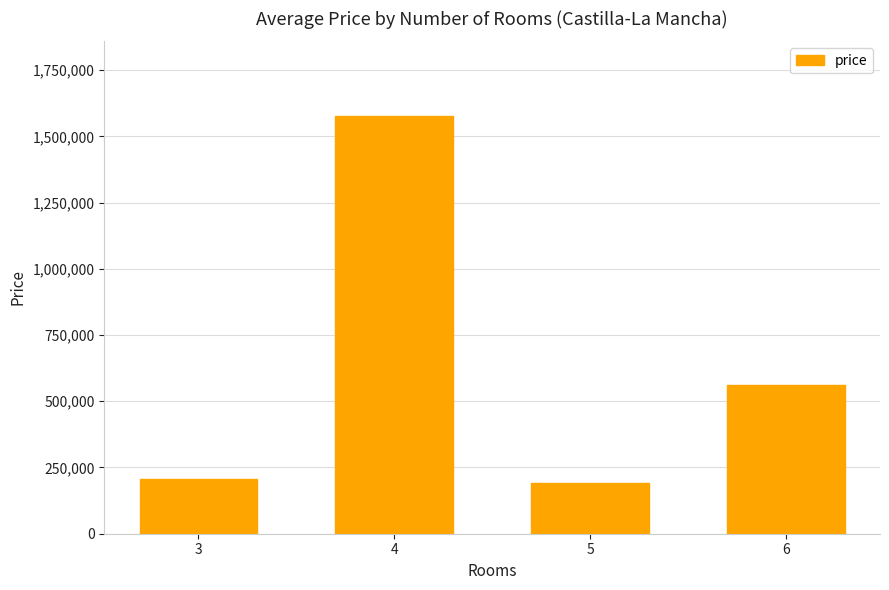

What is the value of the 3rd bar from the left?

193000